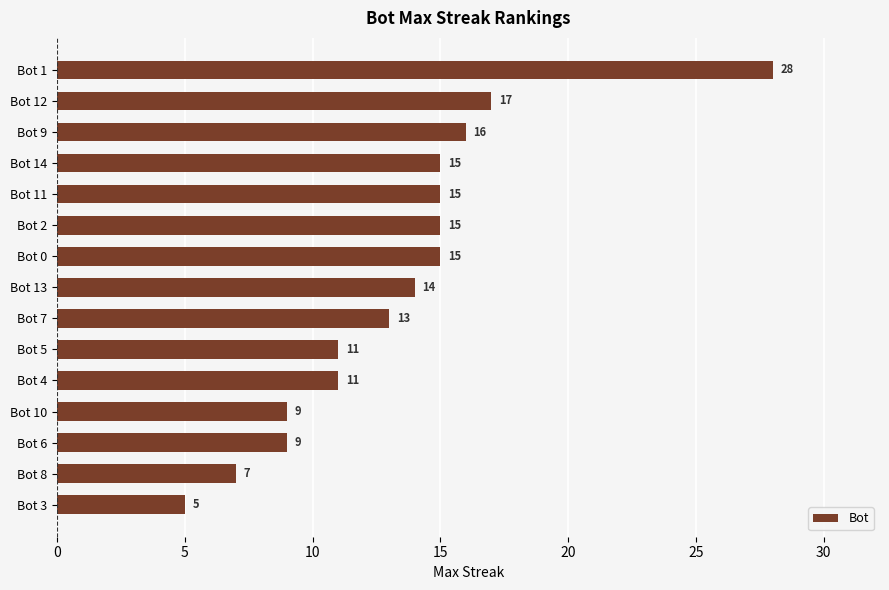

How many data points does each series have?

15